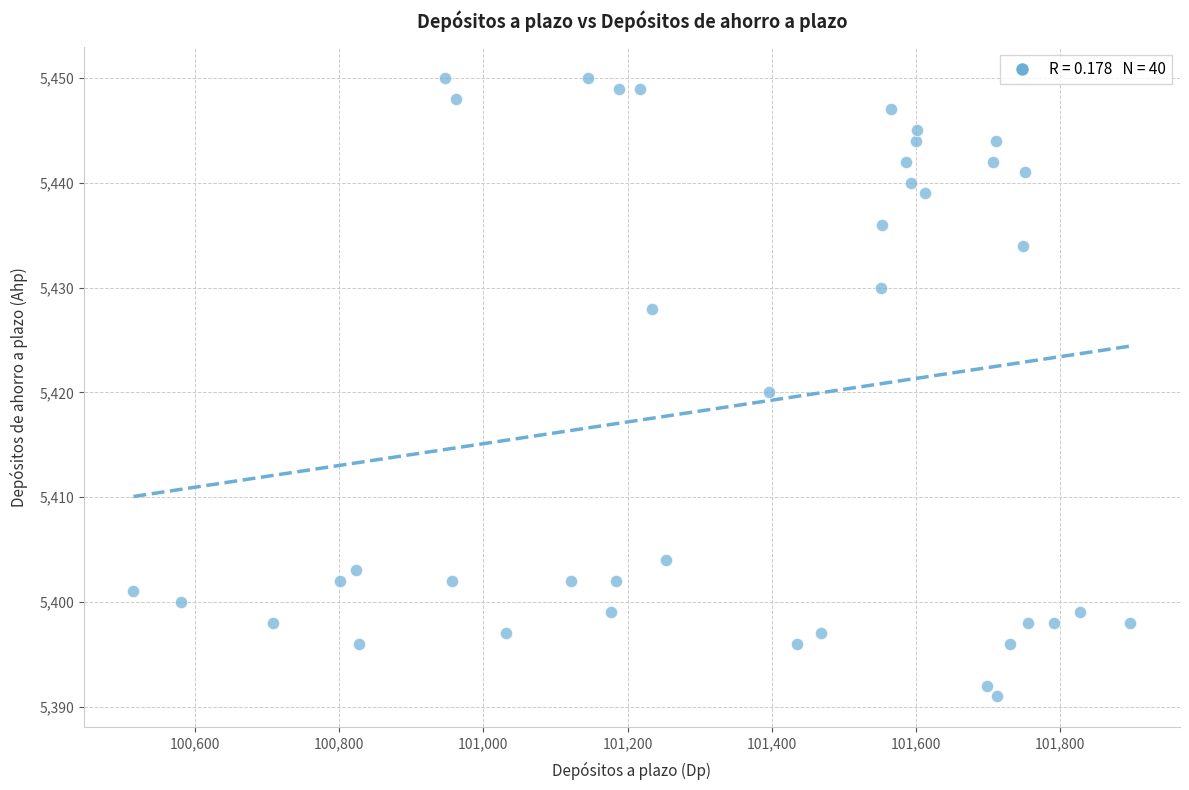

What is the range of X values (max minus min)?

1382